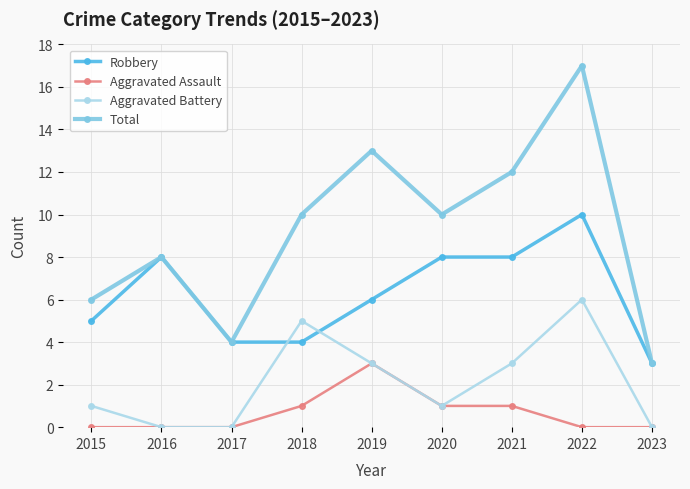

Rank the series by their average value, from highest to lowest.

Total, Robbery, Aggravated Battery, Aggravated Assault